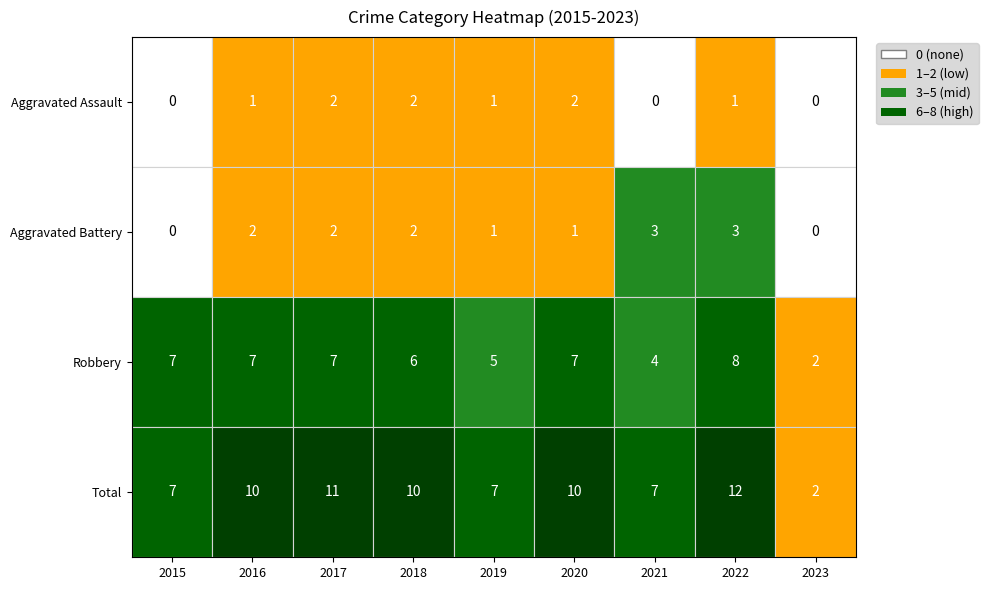

Which series has the largest range (max minus min)?

Total